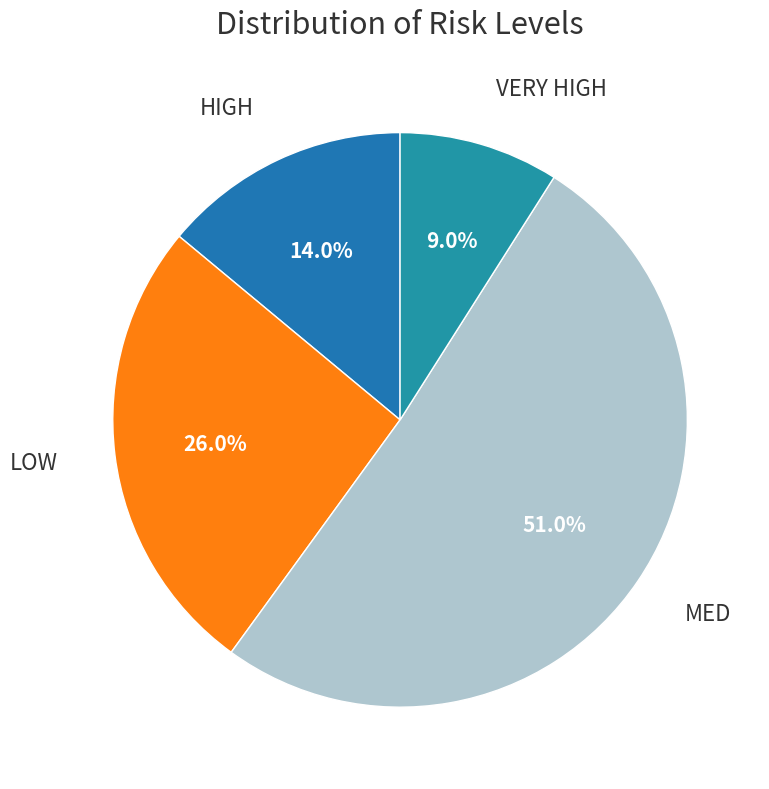

Rank the categories by value from highest to lowest.

MED, LOW, HIGH, VERY HIGH